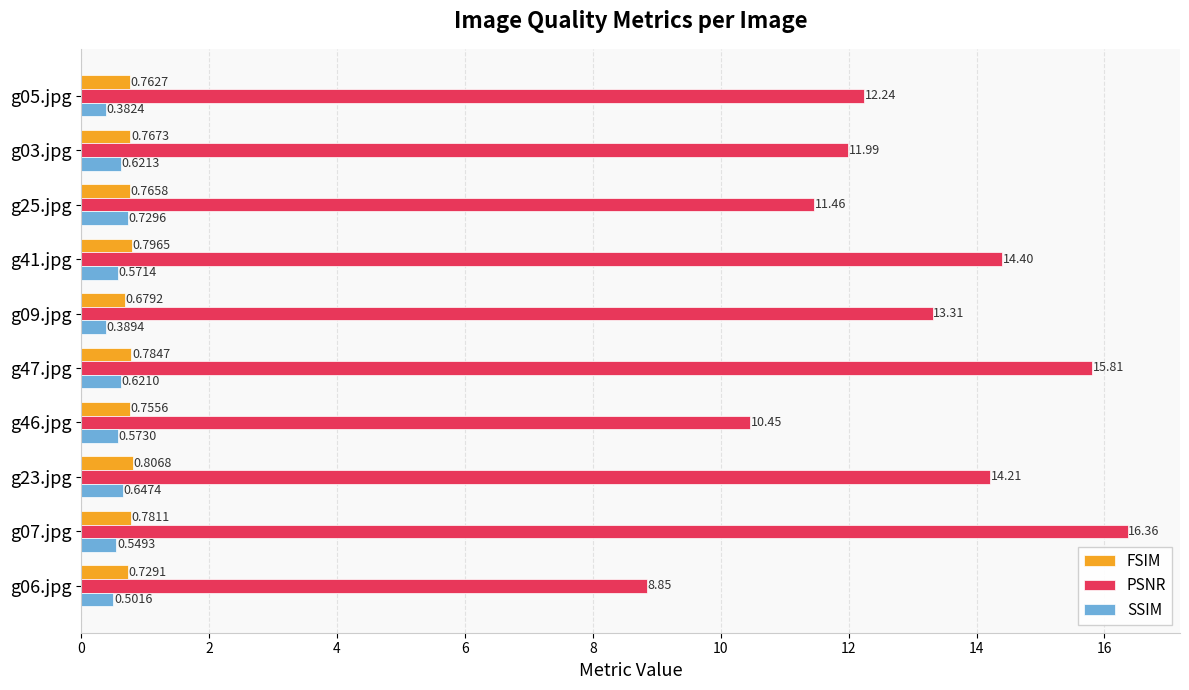

What is the sum of all SSIM values?

5.6